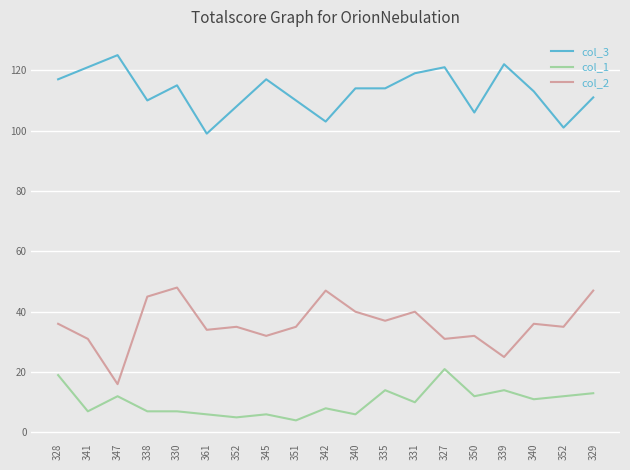

What are all the series names shown in the legend?

col_3, col_1, col_2